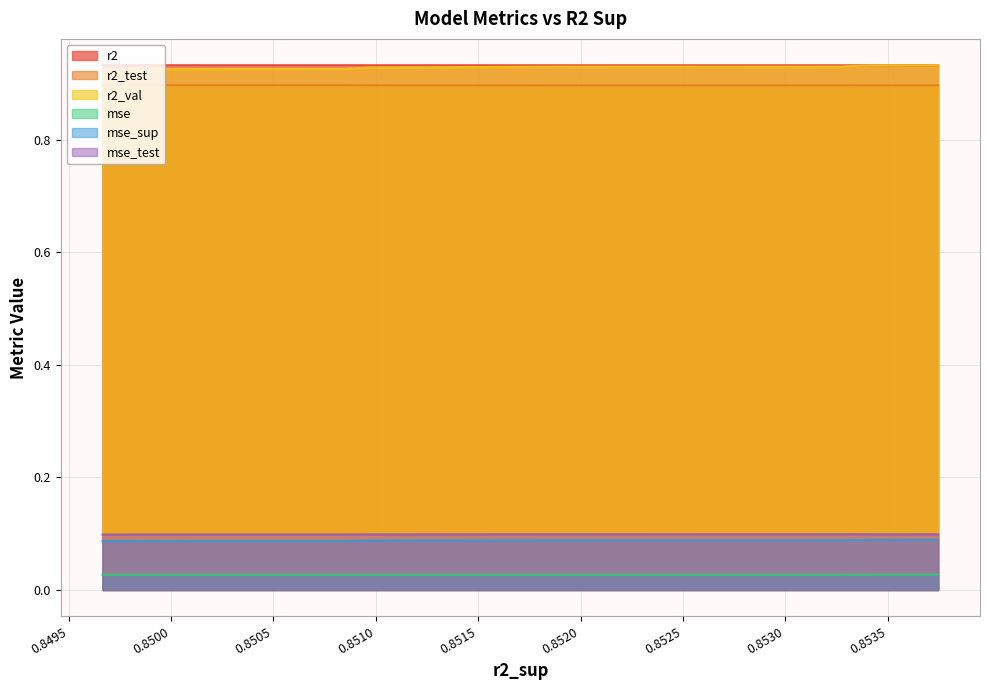

Does the chart have visible grid lines?

Yes